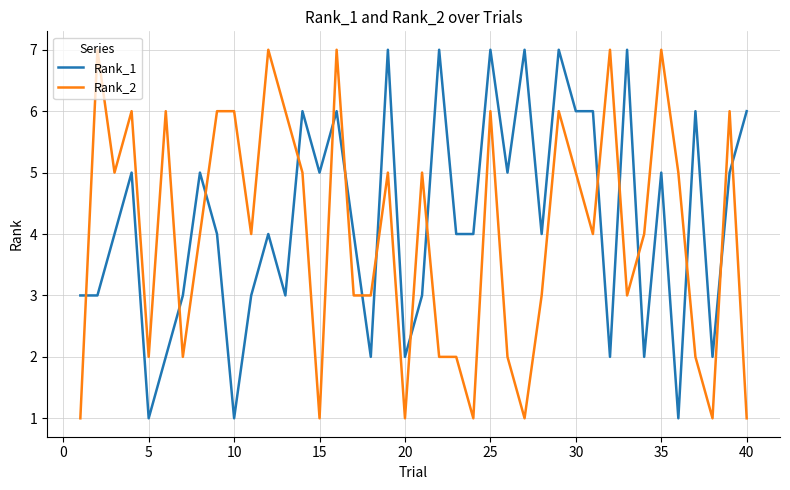

True or false: Rank_2 and Rank_1 intersect in this chart.

True